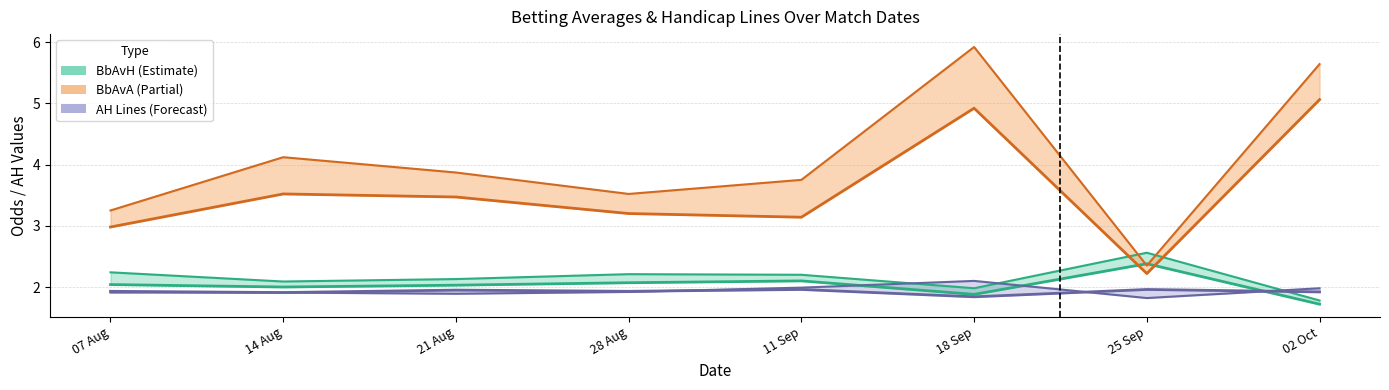

In BbMxA, how many points are higher than both neighbors (excluding endpoints)?

2